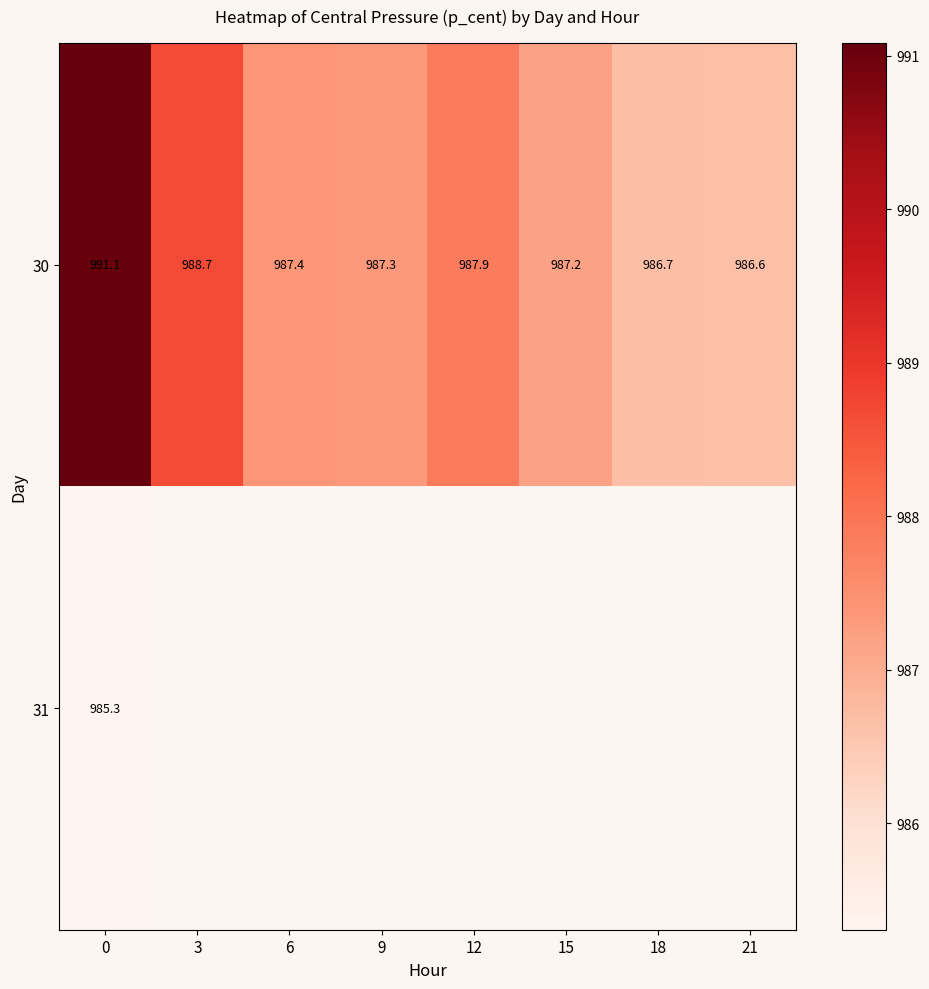

Count the number of data series in this chart.

2